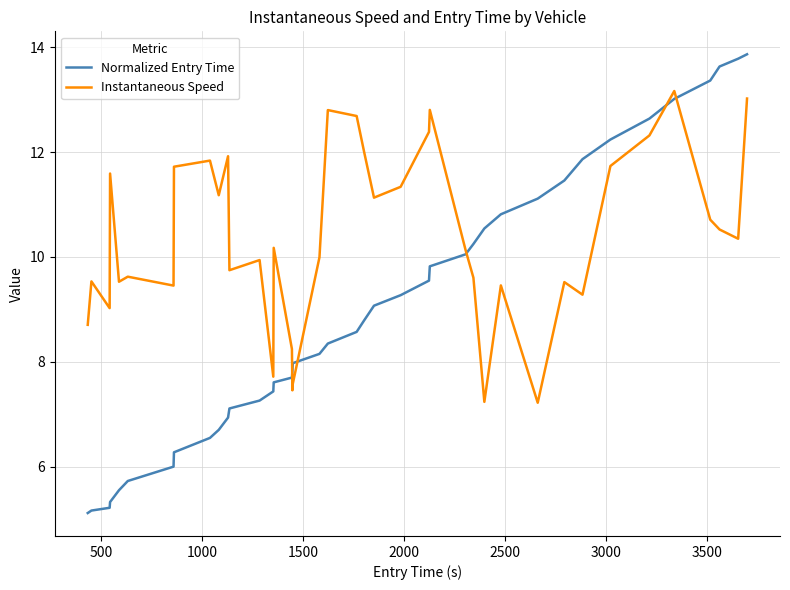

Which series has the largest range (max minus min)?

Normalized Entry Time